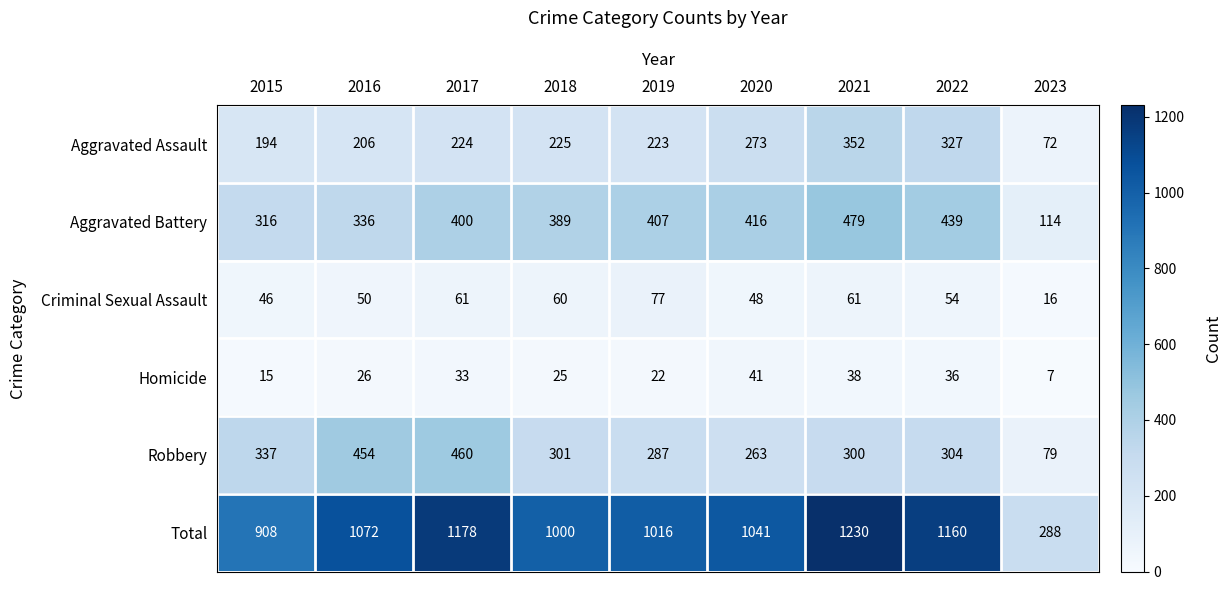

Count the number of categories in the chart.

9